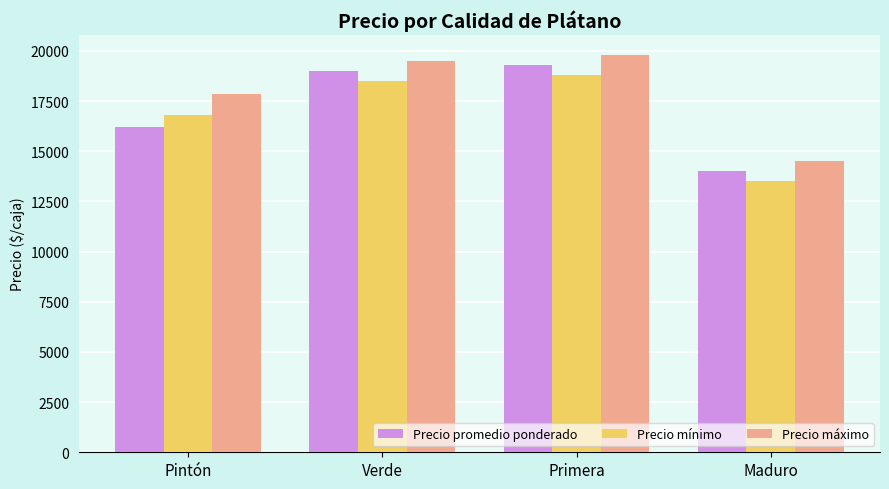

At which category is the sum across all series the highest?

Primera